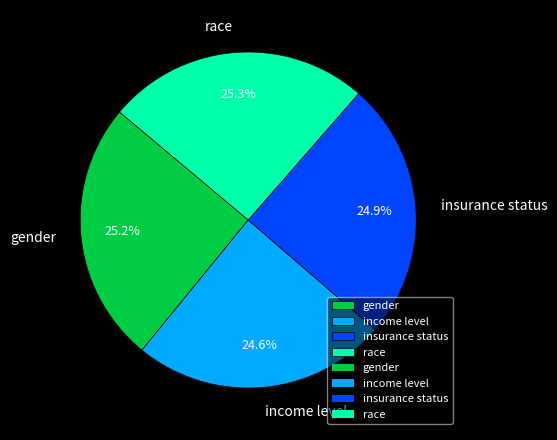

To the nearest percent, what percentage of the pie is insurance status?

25%